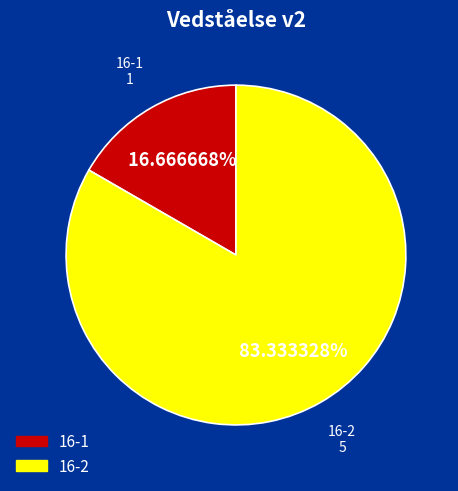

Which category has the biggest portion of the pie?

16-2